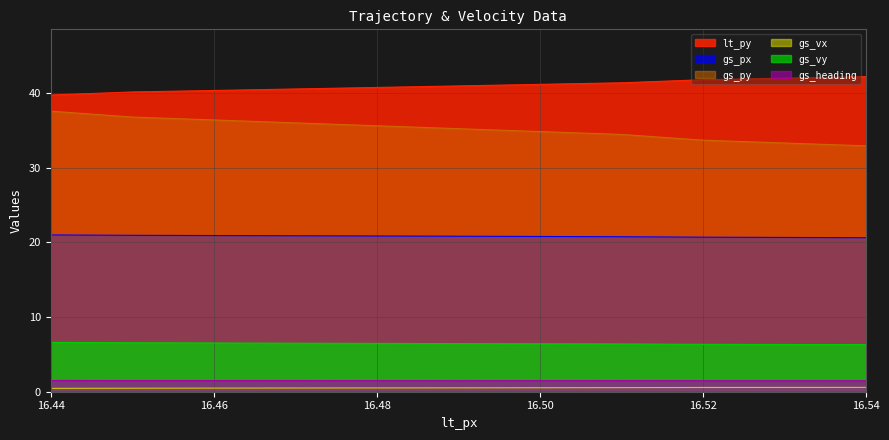

Is it true that gs_vx equals 0.8 at 16.47?

False